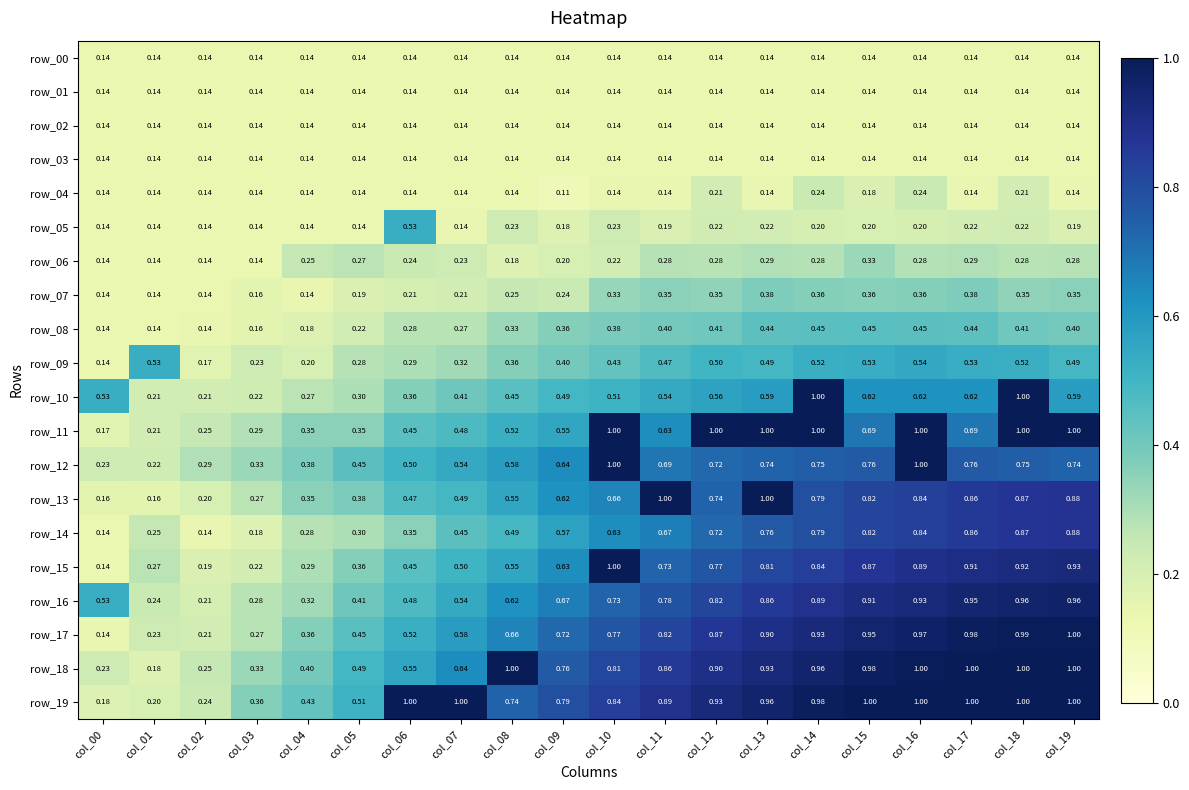

What is the minimum value shown in the chart?

0.1